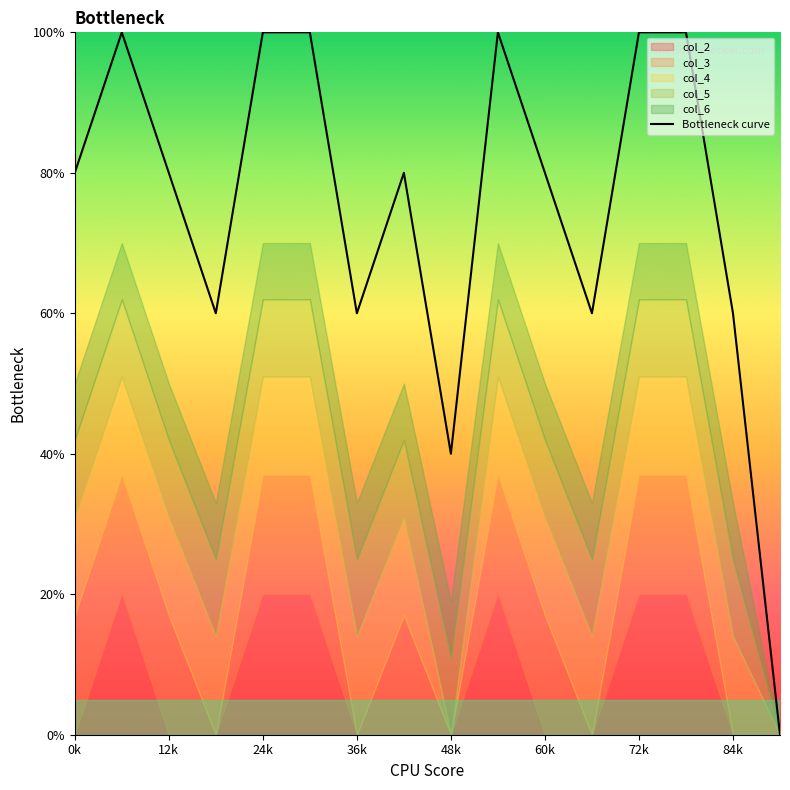

What is the sum of all values?

1200